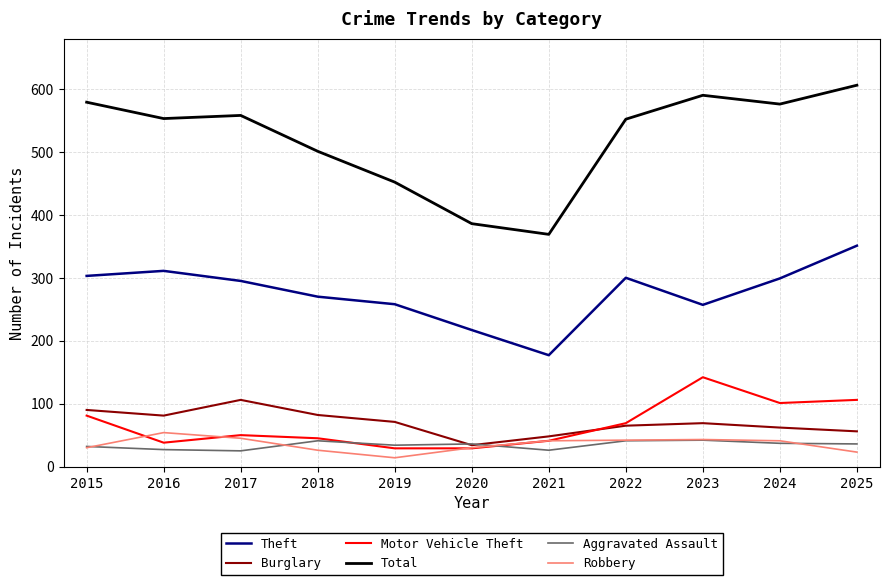

True or false: Robbery and Theft cross at least once.

False